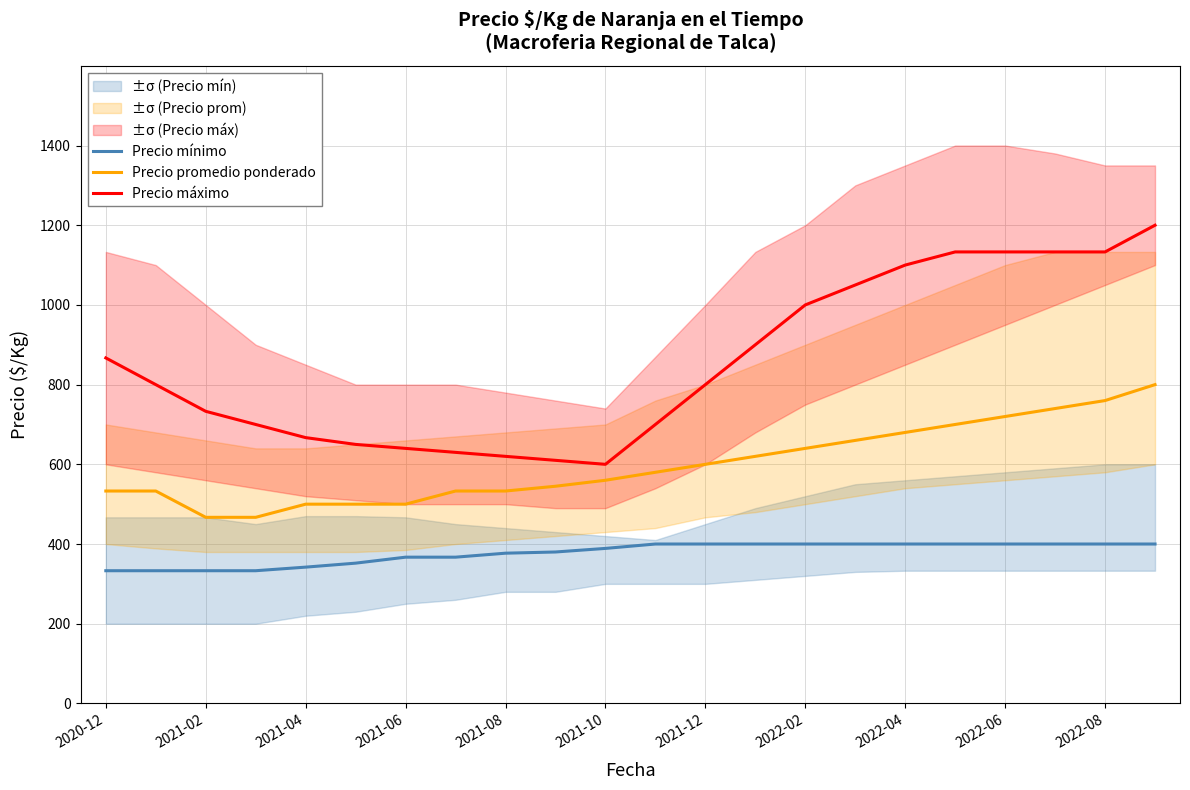

True or false: Precio mínimo and Precio promedio ponderado cross at least once.

False